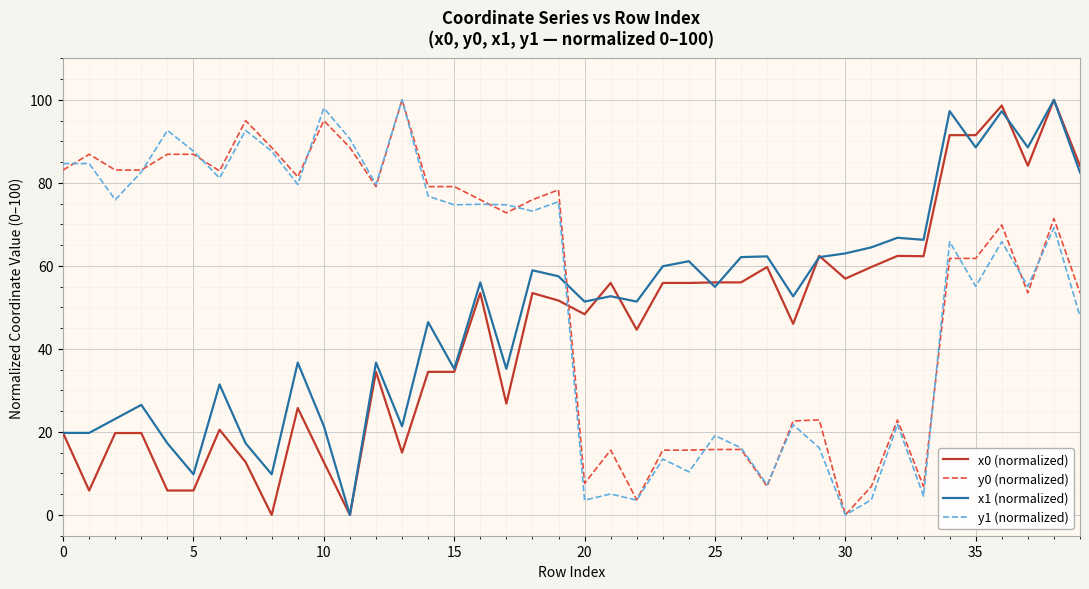

Which series ends up on top after the final intersection of y1 (normalized) and x0 (normalized)?

x0 (normalized)